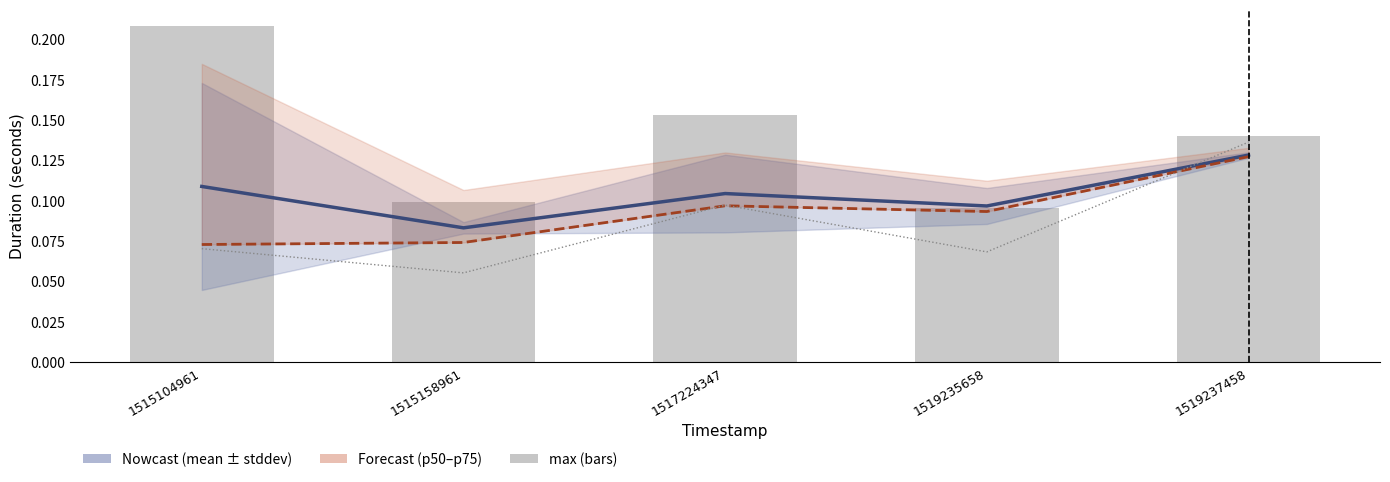

What is the difference between the maximum and minimum values in the min series?

0.1